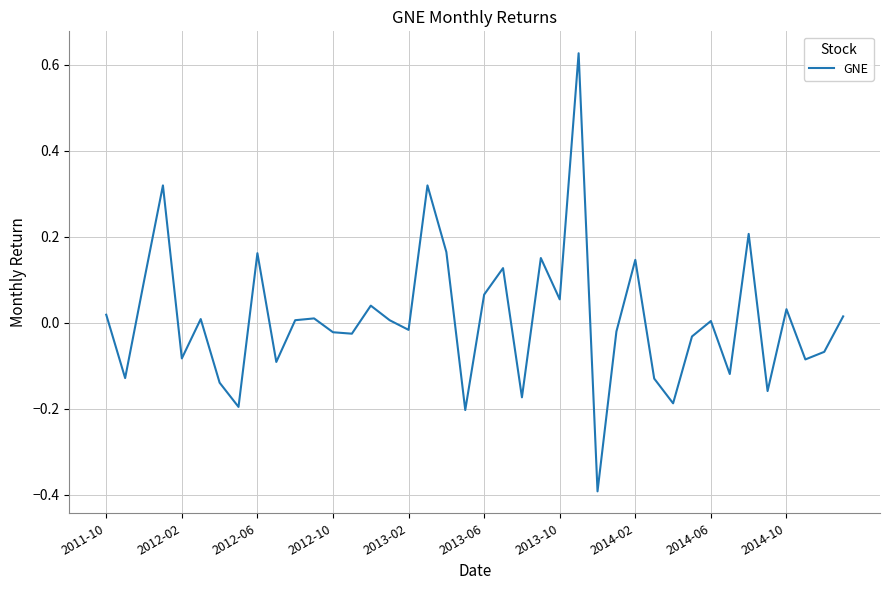

How many interior local valleys (lower than both neighbors) does the data have?

14